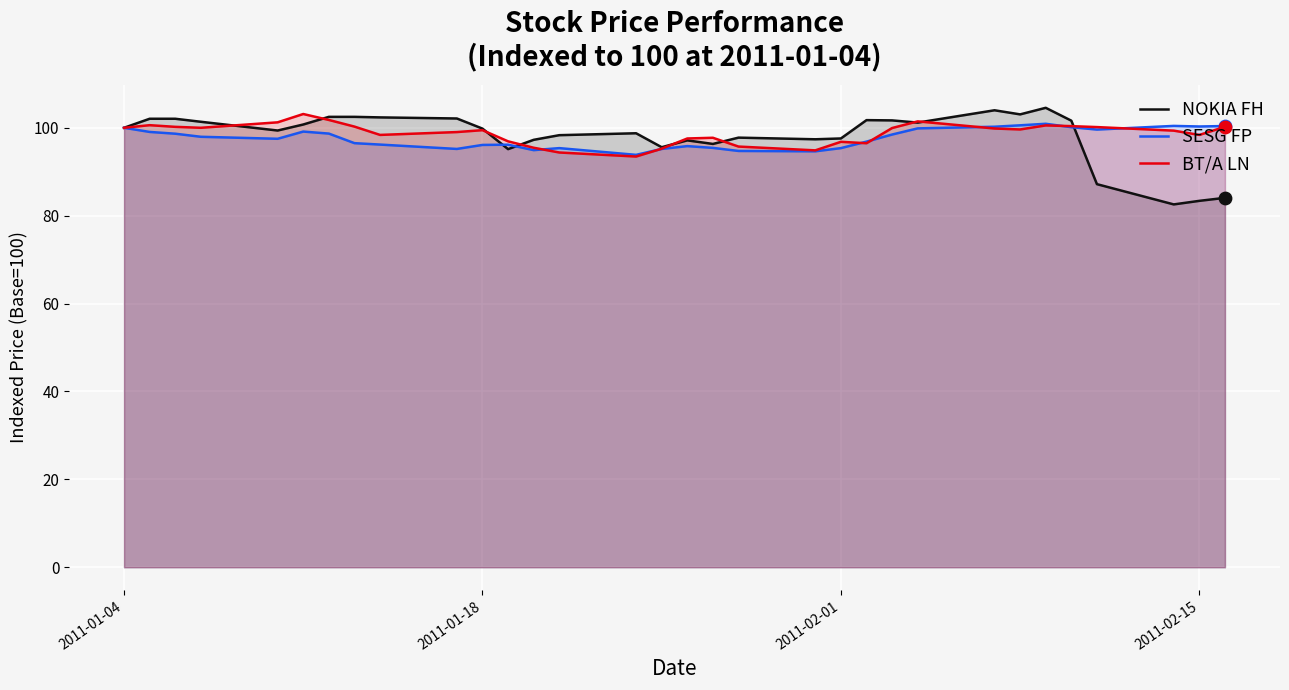

Which series reaches the minimum Y coordinate?

NOKIA FH